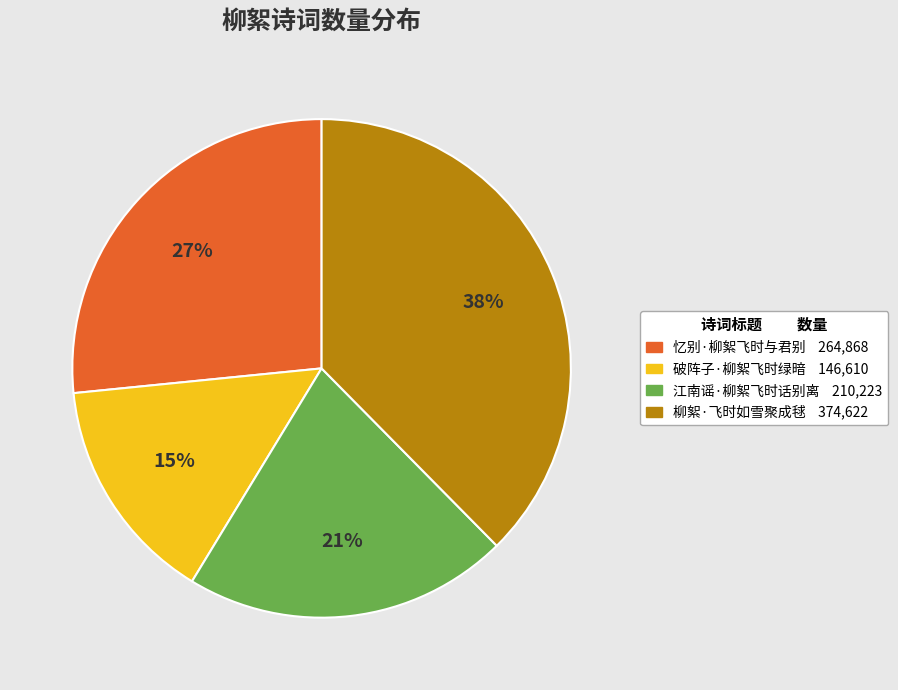

The 忆别·柳絮飞时与君别 slice represents 27% of the pie. True or false?

True